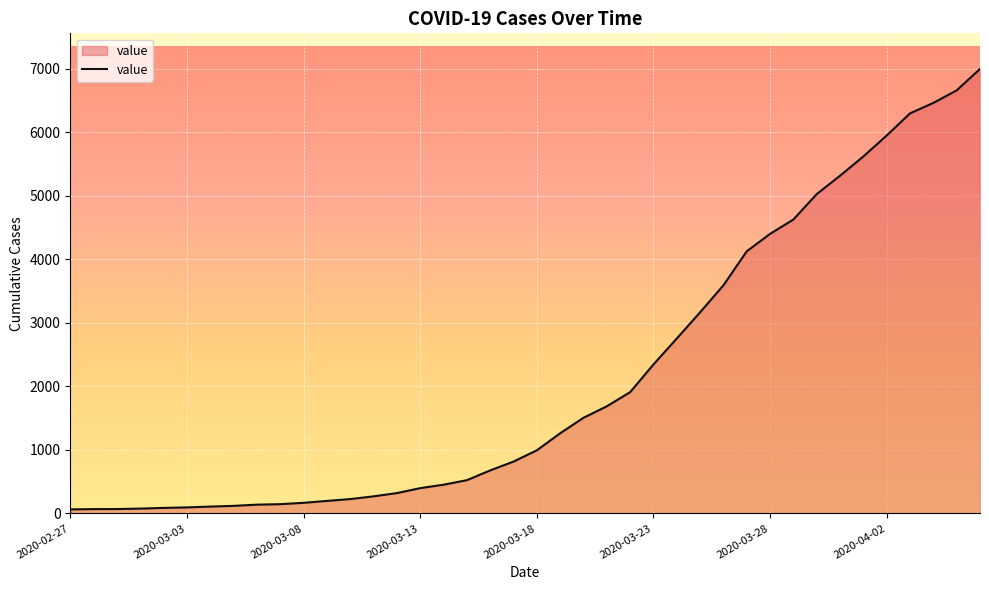

What is the difference between the maximum and minimum values?

6931